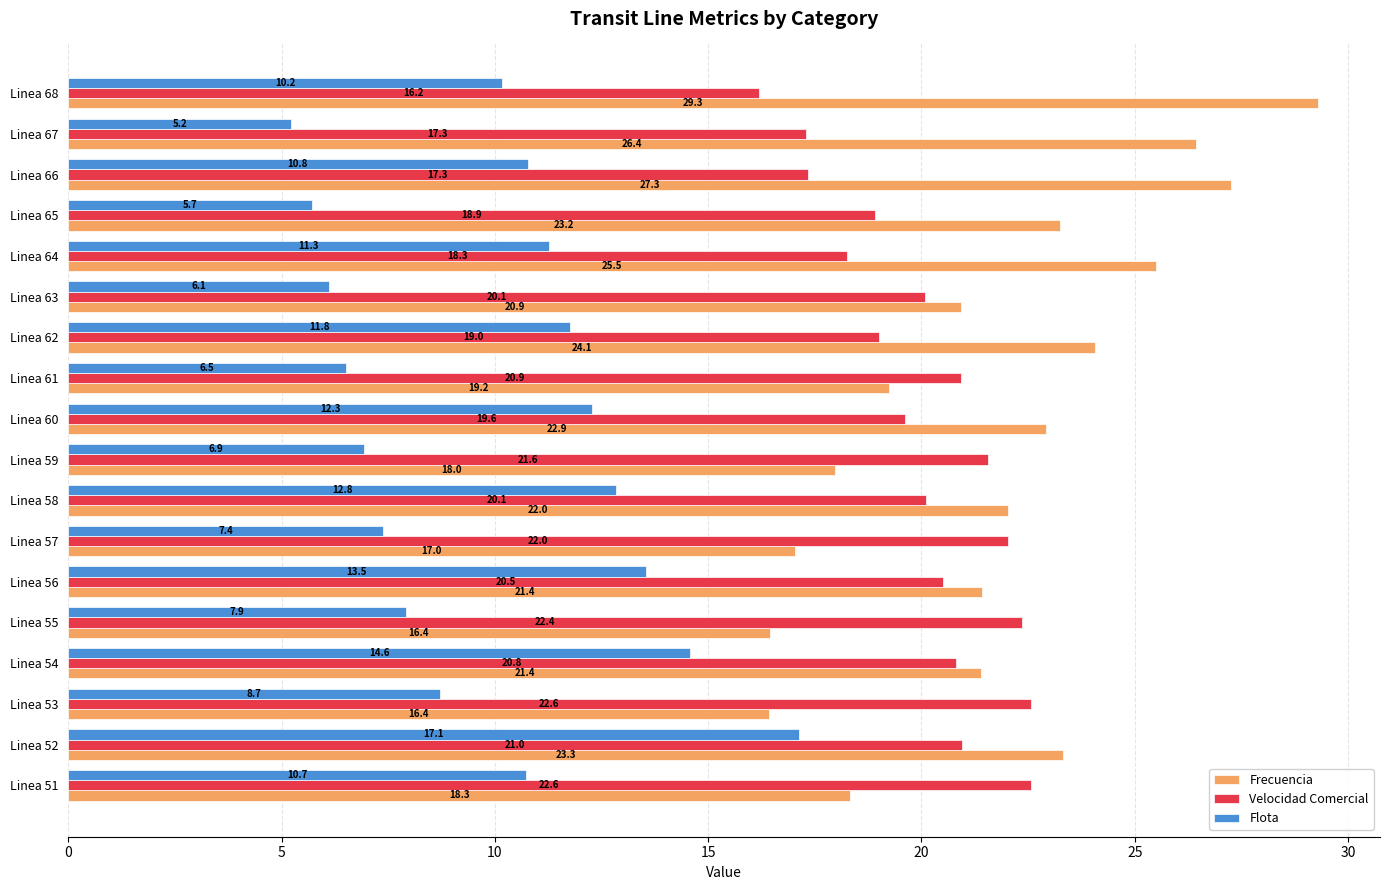

Count the number of data series in this chart.

3